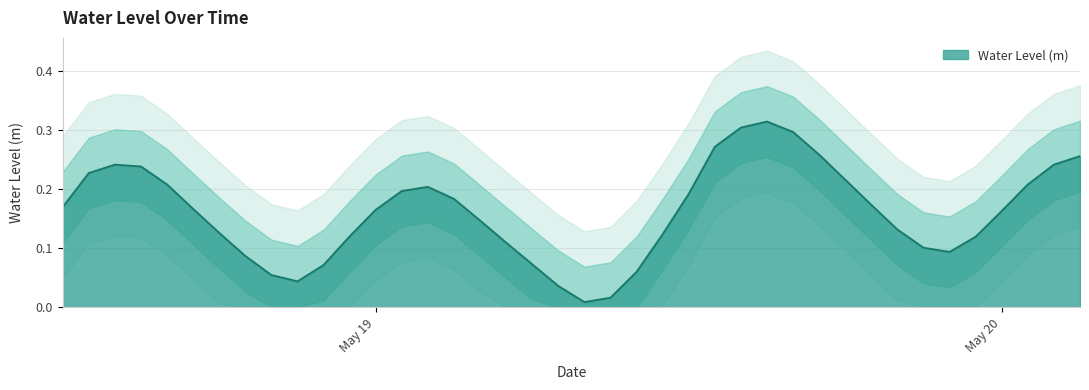

What is the greatest value displayed?

0.3